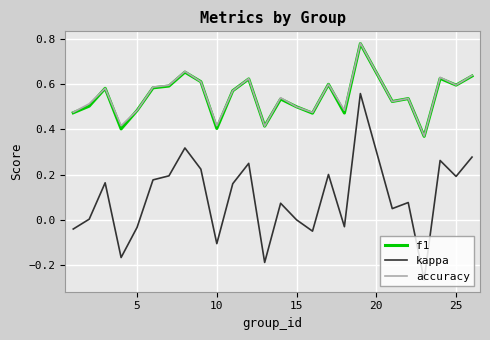

Which series has the largest range (max minus min)?

kappa